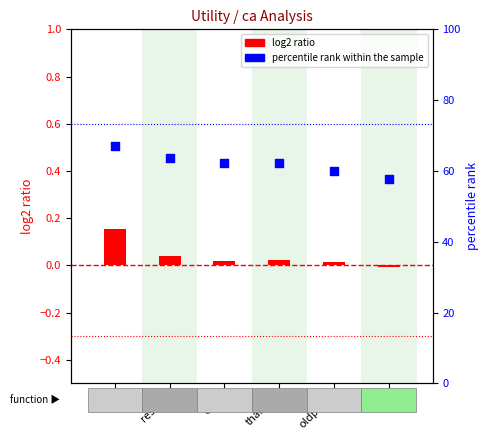

What are all the series names shown in the legend?

log2 ratio, percentile rank within the sample